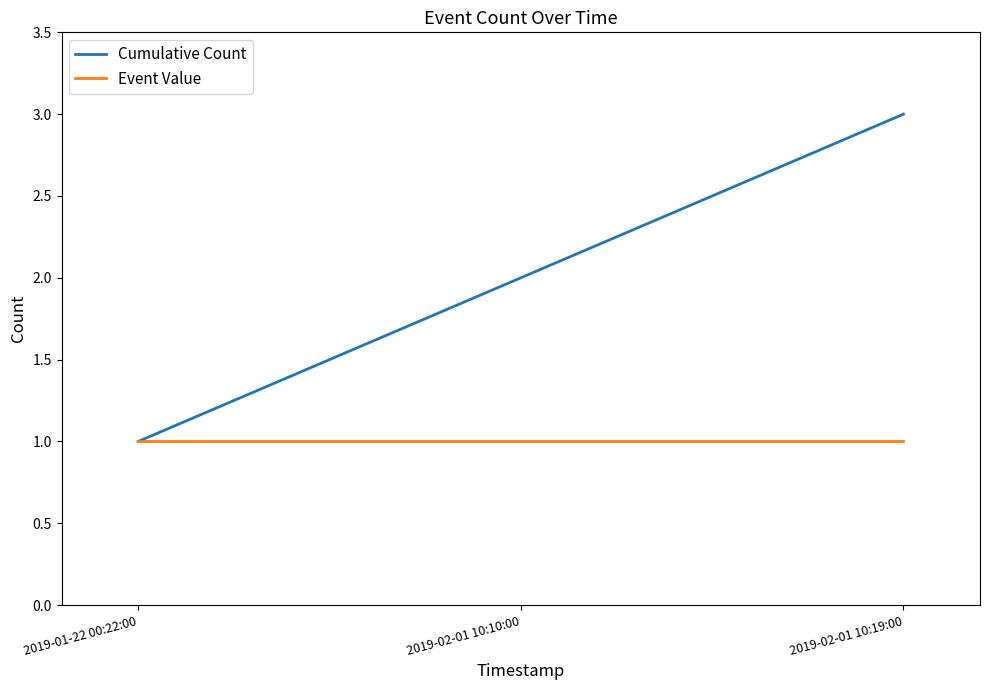

The Cumulative Count series shows 1 at 2019-01-22 00:22:00. True or false?

True